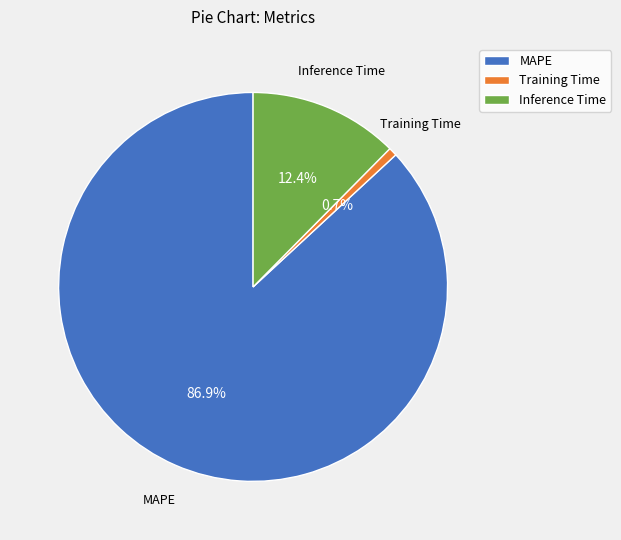

Rank the categories by value from highest to lowest.

MAPE, Inference Time, Training Time